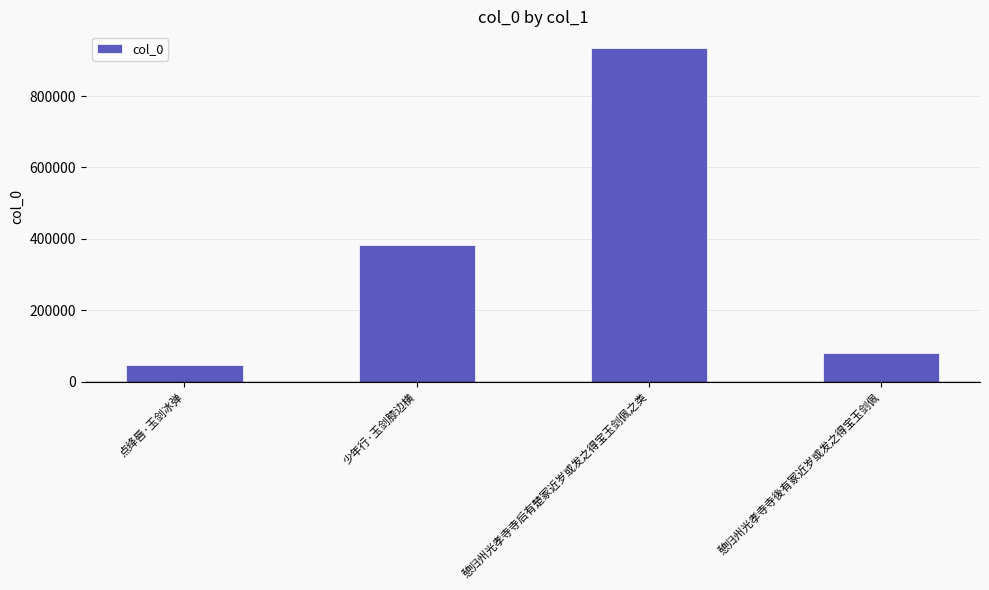

Reading right to left, what are all the values shown in this chart?

憩归州光孝寺寺後有冢近岁或发之得宝玉剑佩=80495	憩归州光孝寺寺后有楚冢近岁或发之得宝玉剑佩之类=934817	少年行·玉剑膝边横=383531	点绛唇·玉剑冰弹=46076